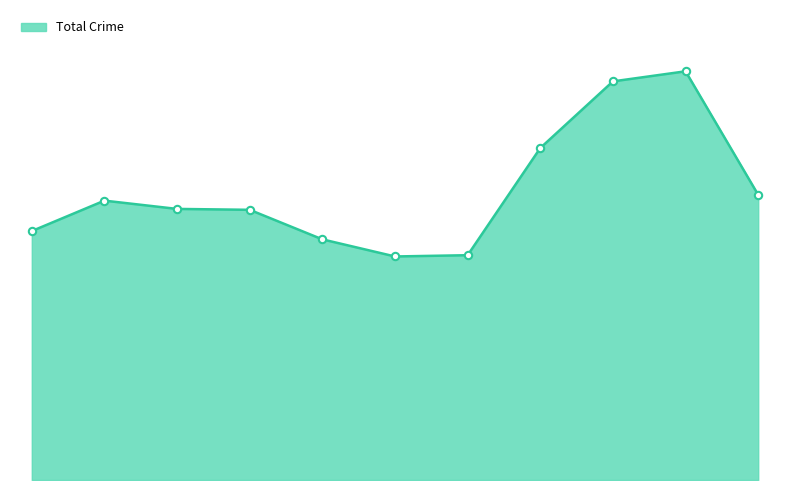

Does the chart have visible grid lines?

No